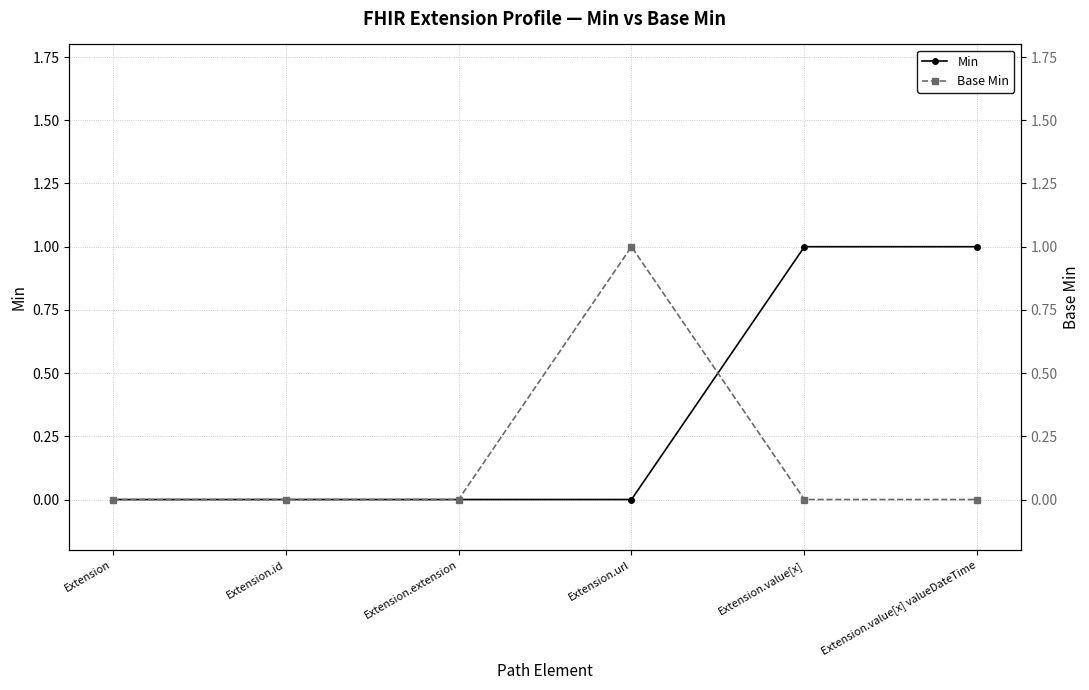

List the series in order of their overall mean, lowest first.

Base Min, Min